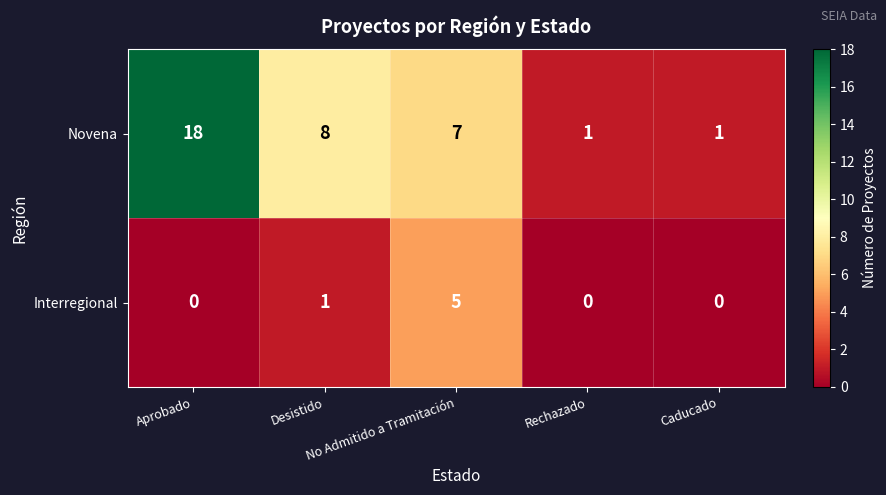

List the series in order of their overall mean, lowest first.

Interregional, Novena